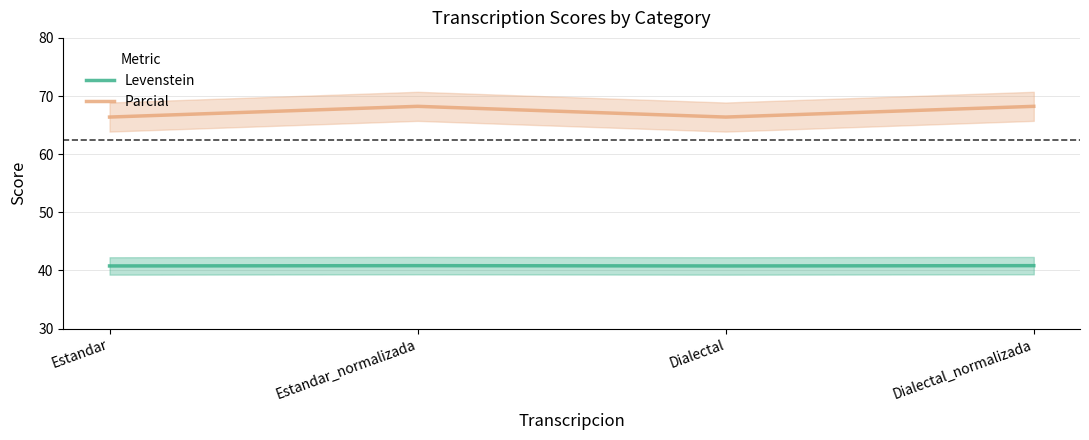

Count the number of data series in this chart.

2